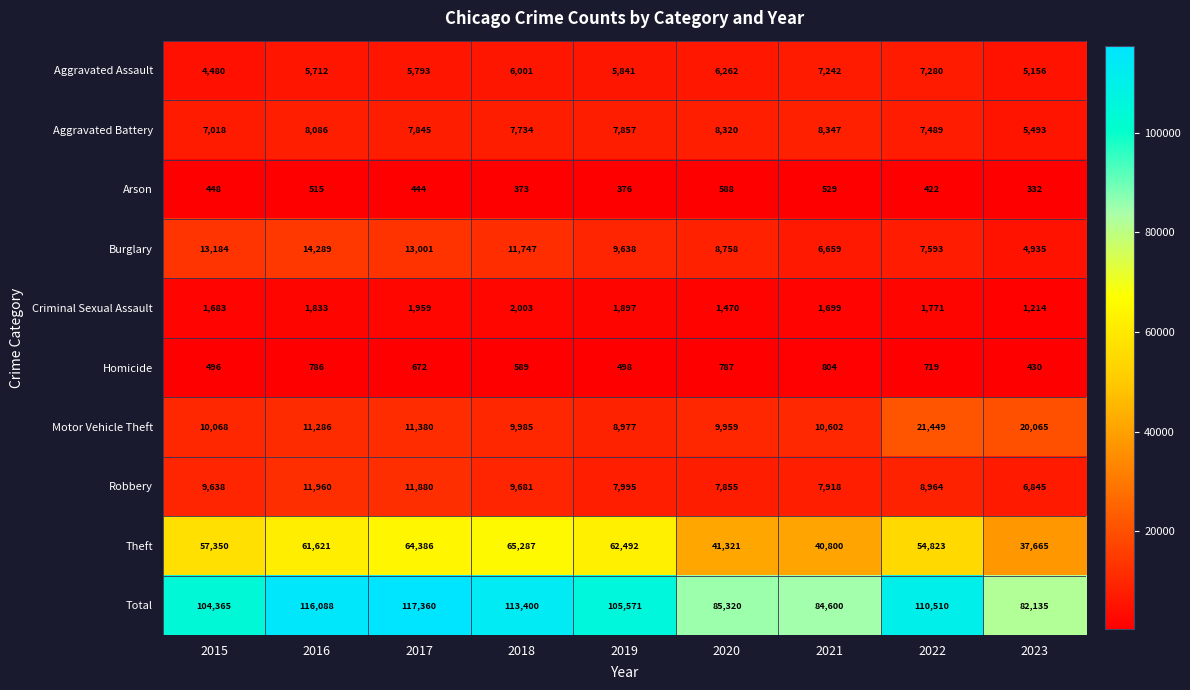

At which label is Burglary closest to 9612?

2019